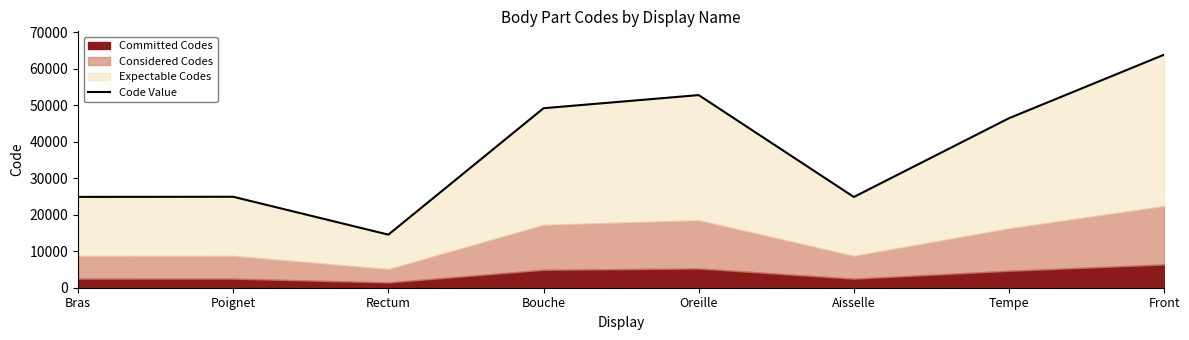

Which has a higher value, Rectum or Bras?

Bras